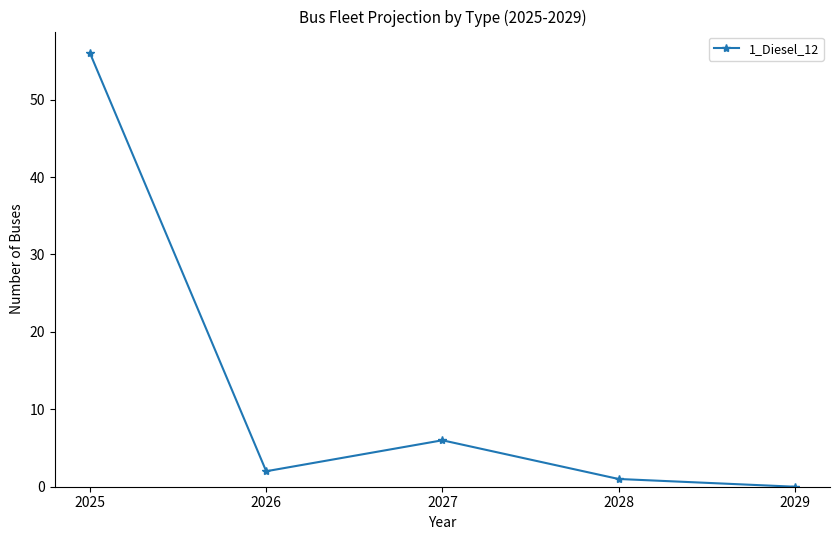

The value at 2027 is 10. True or false?

False